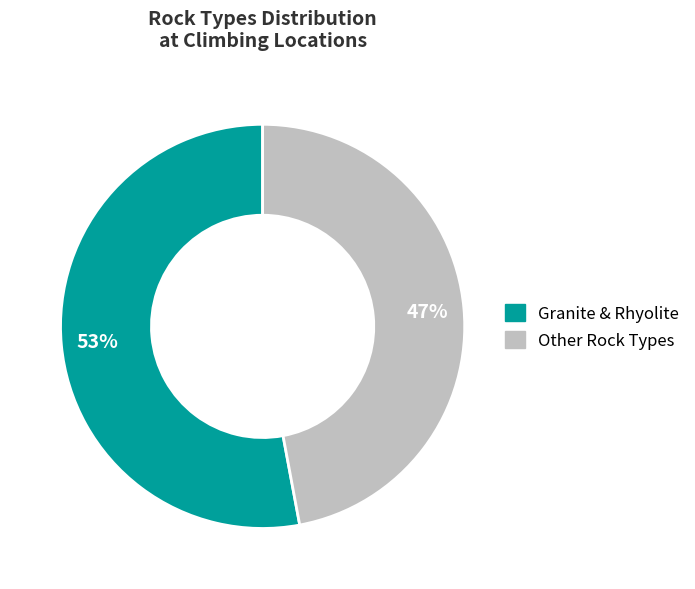

Is there any slice that represents more than half of the pie?

Yes